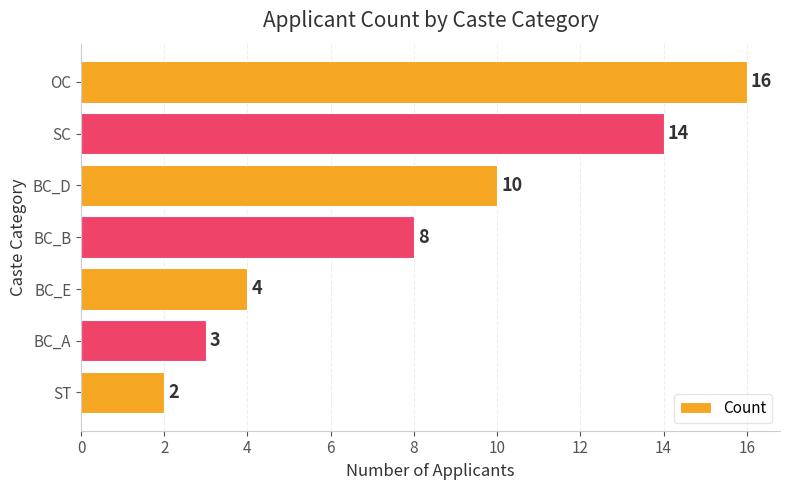

Between BC_A and SC, which is larger?

SC